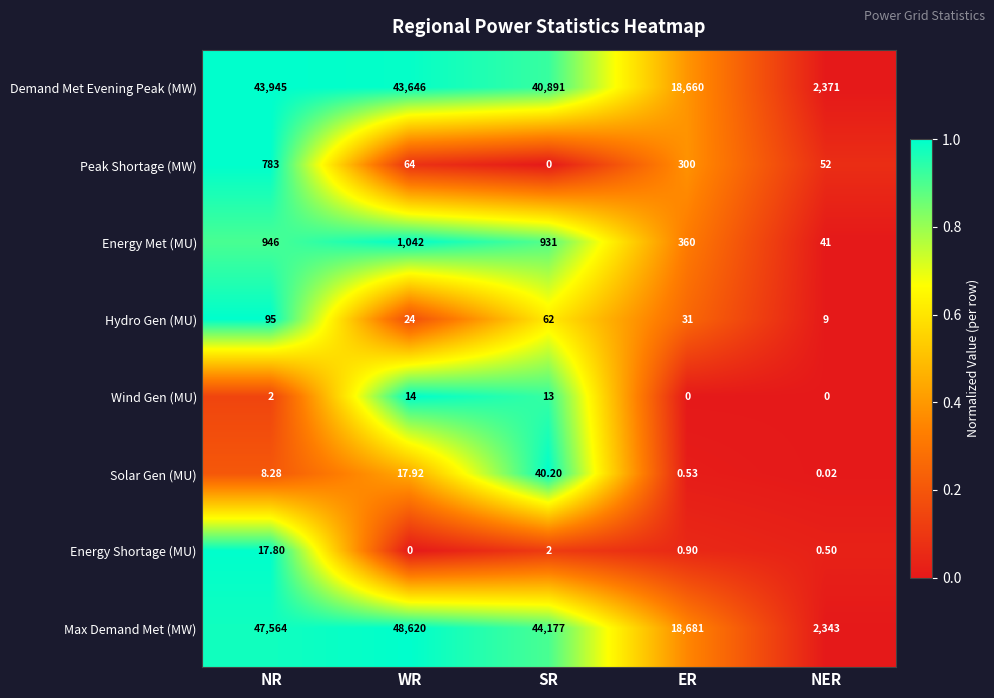

At which label is Peak Shortage (MW) closest to 391?

ER